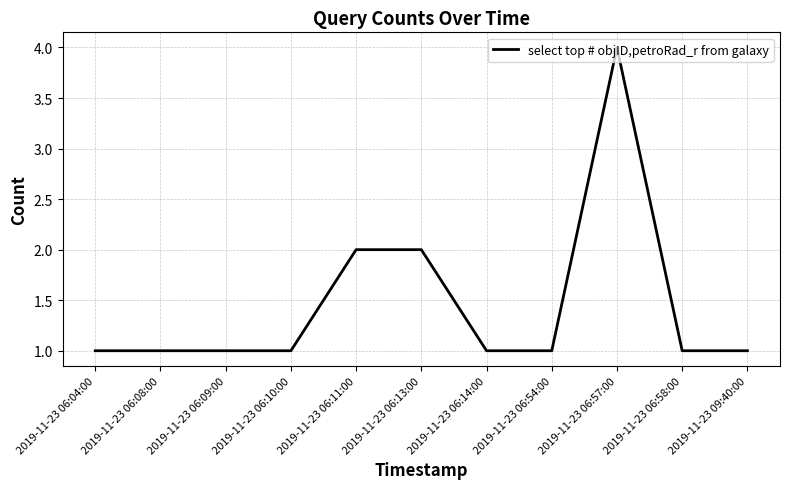

What is the average value?

1